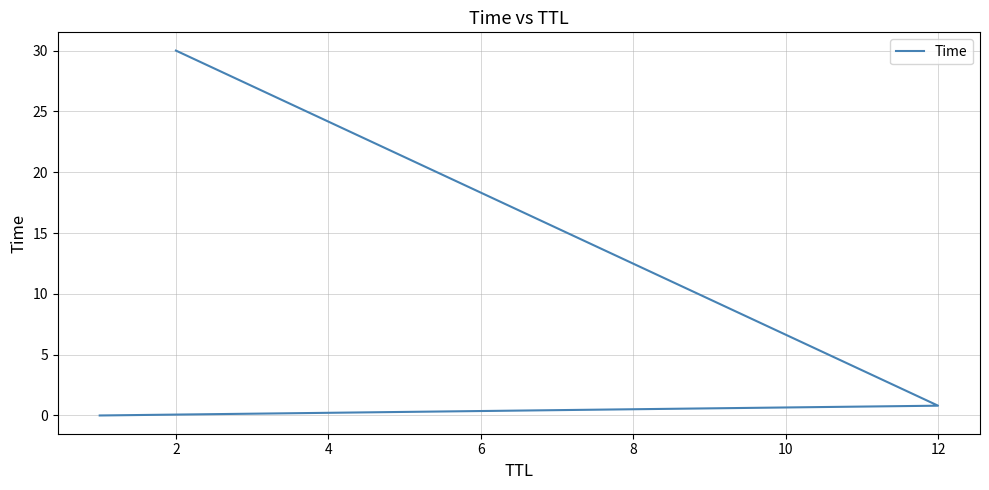

Does the chart display data point markers on the line(s)?

No